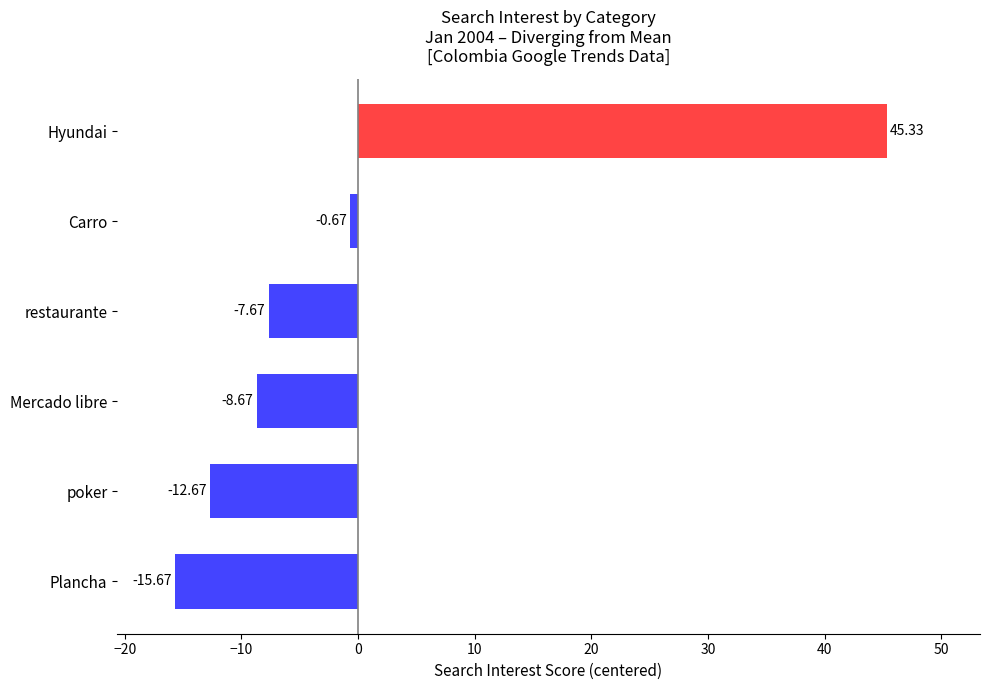

What is the greatest value displayed?

45.3